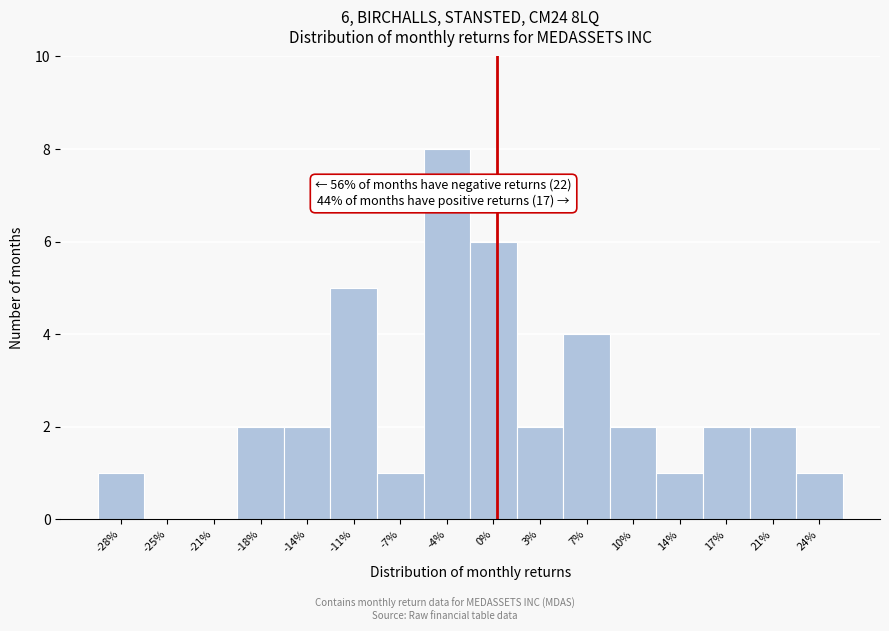

Reading right to left, extract all data points from this chart.

24%=1	21%=2	17%=2	14%=1	10%=2	7%=4	3%=2	0%=6	-4%=8	-7%=1	-11%=5	-14%=2	-18%=2	-21%=0	-25%=0	-28%=1